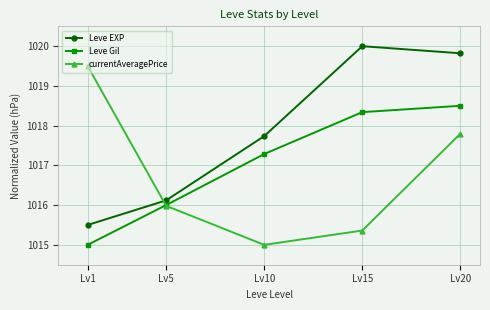

How many lines are shown in the chart?

3